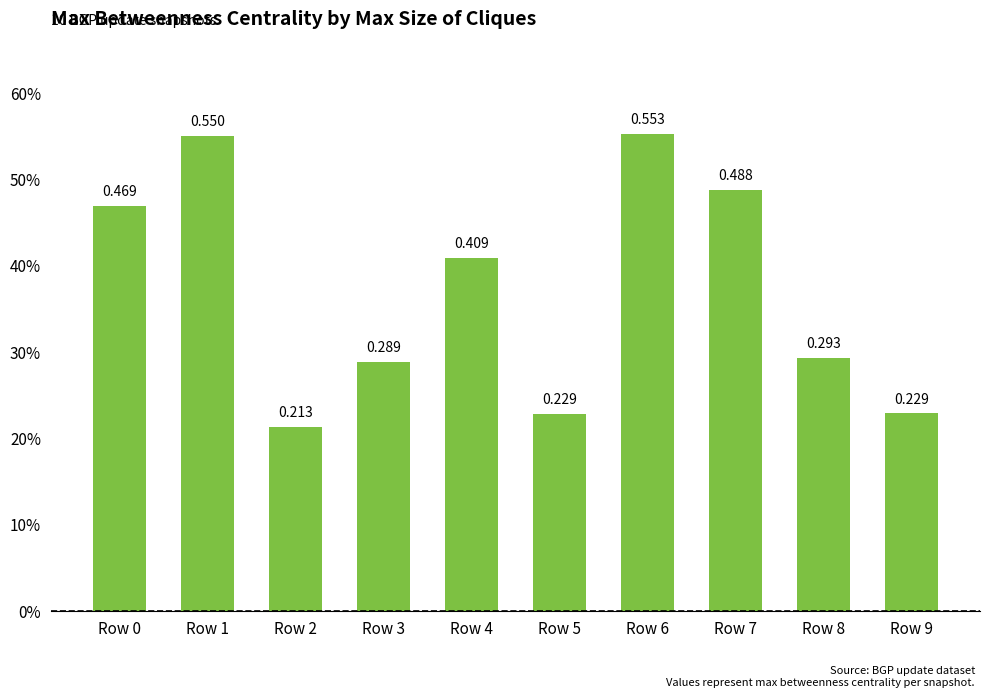

What value does the data have at Row 3?

0.3